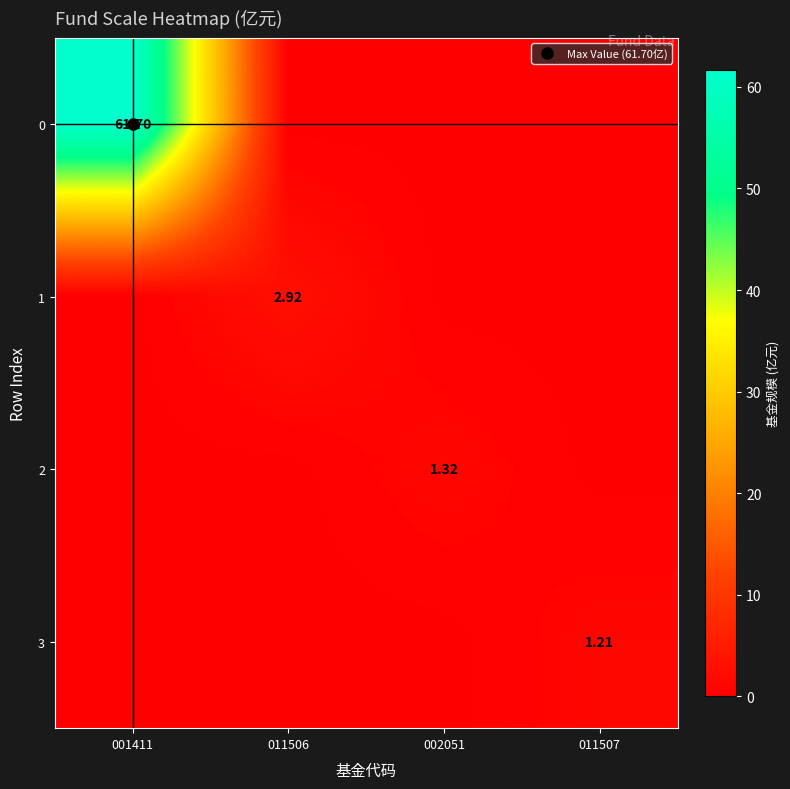

The value of 1 at 002051 is 0.0. True or false?

True